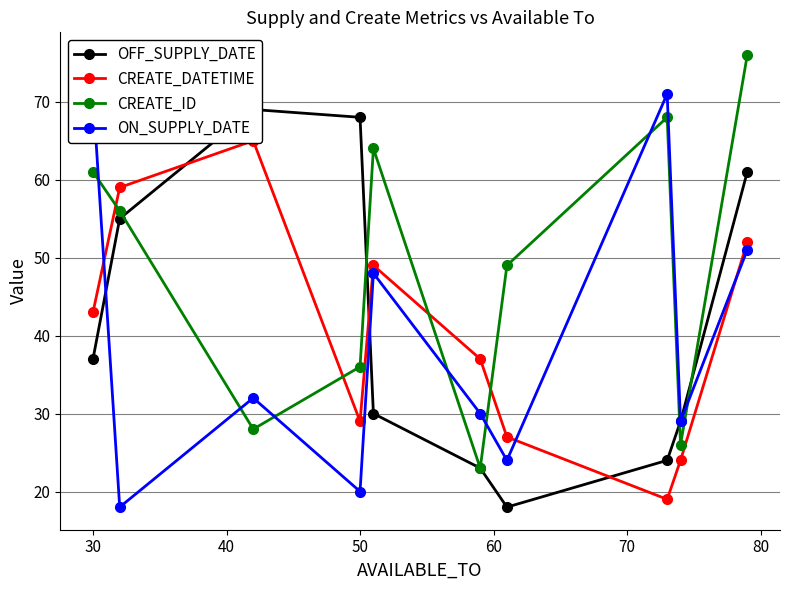

How many interior local valleys does the CREATE_ID series have?

3